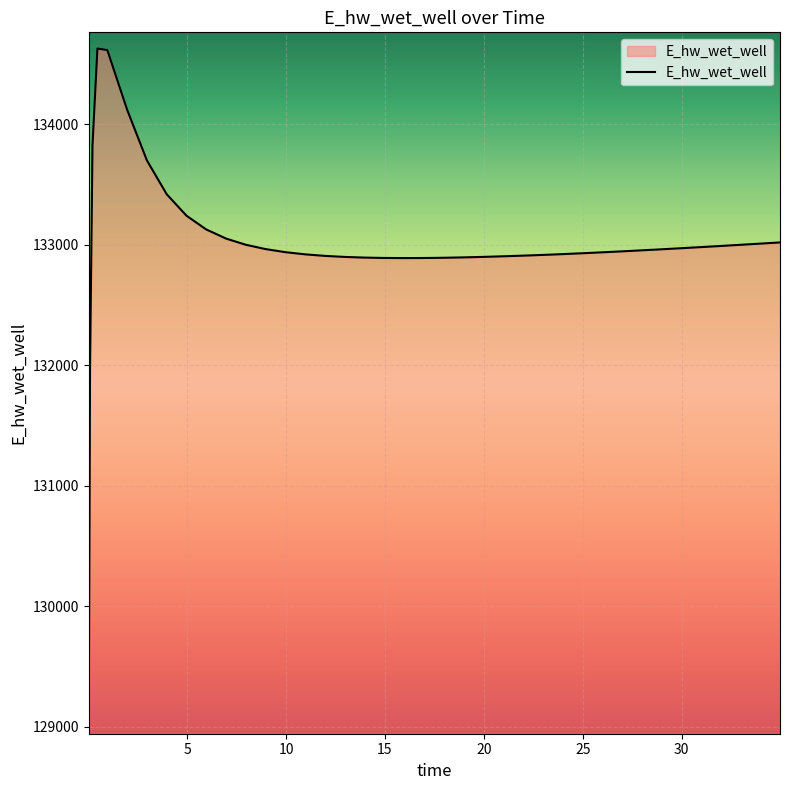

What is the difference between the maximum and second lowest values?

2658.0